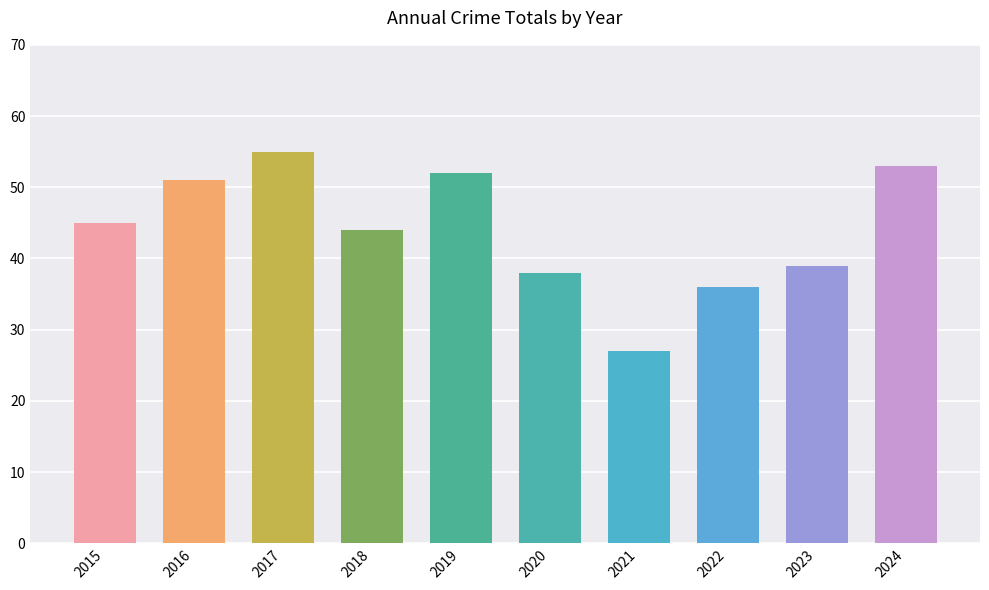

Reading left to right, list all the values displayed in this chart.

45	51	55	44	52	38	27	36	39	53